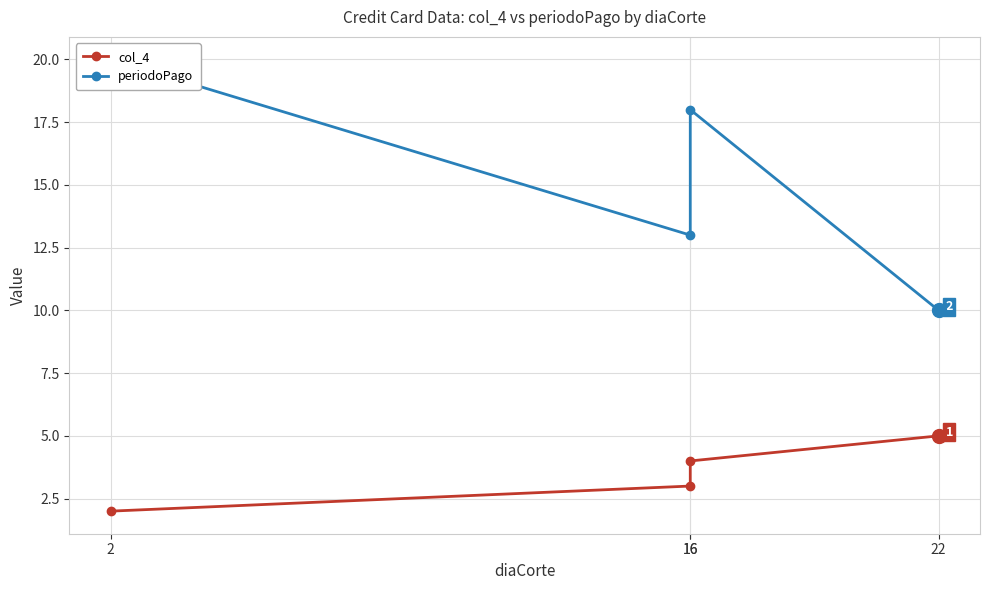

True or false: col_4 and periodoPago cross at least once.

False